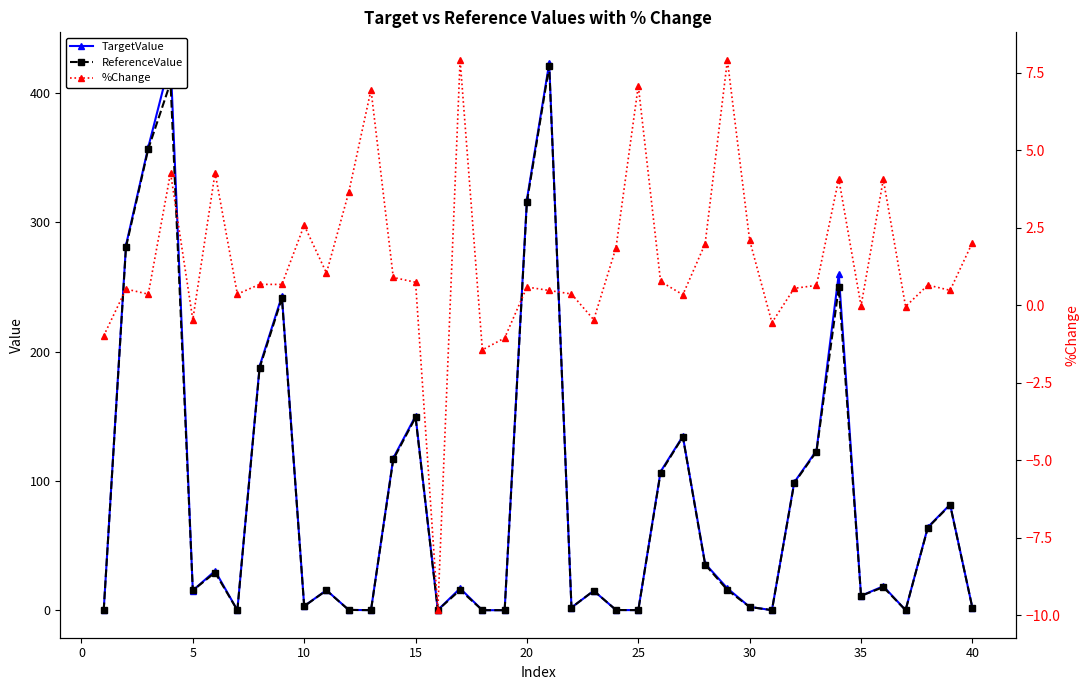

True or false: ReferenceValue has more than 2 points higher than both neighbors.

True